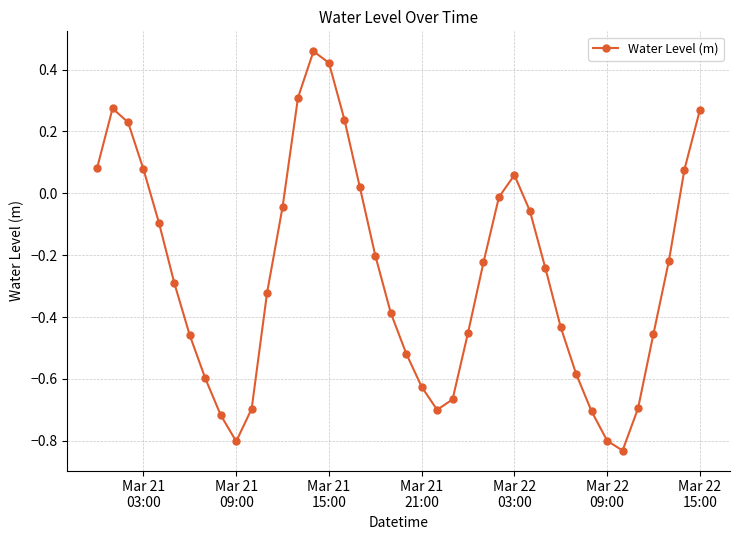

True or false: there are more than 2 points higher than both neighbors.

True